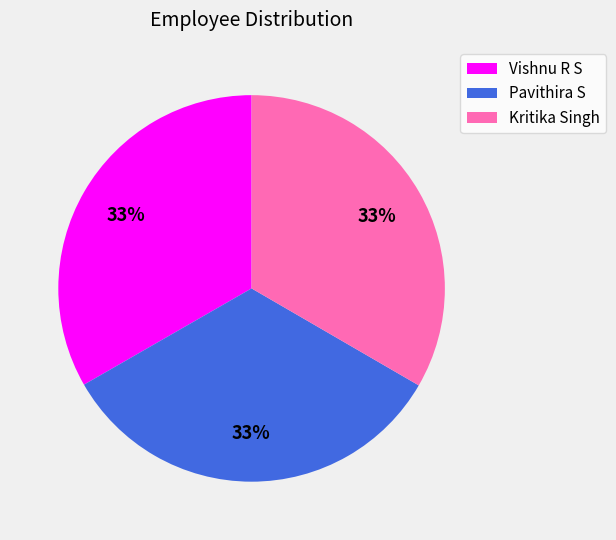

True or false: Kritika Singh accounts for 19% of the total.

False